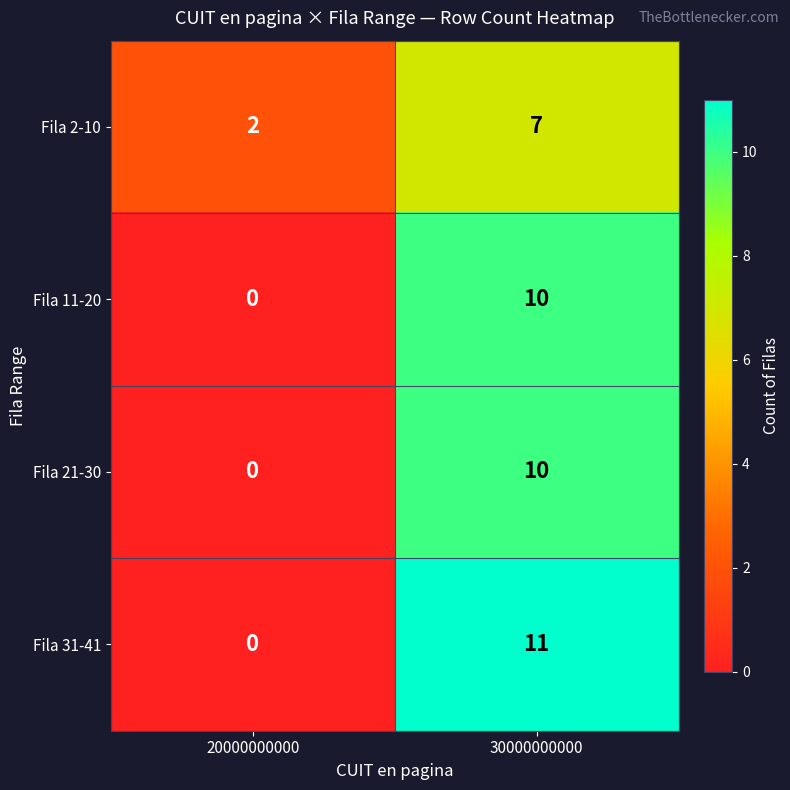

Which series changed the most between 20000000000 and 30000000000?

Fila 31-41